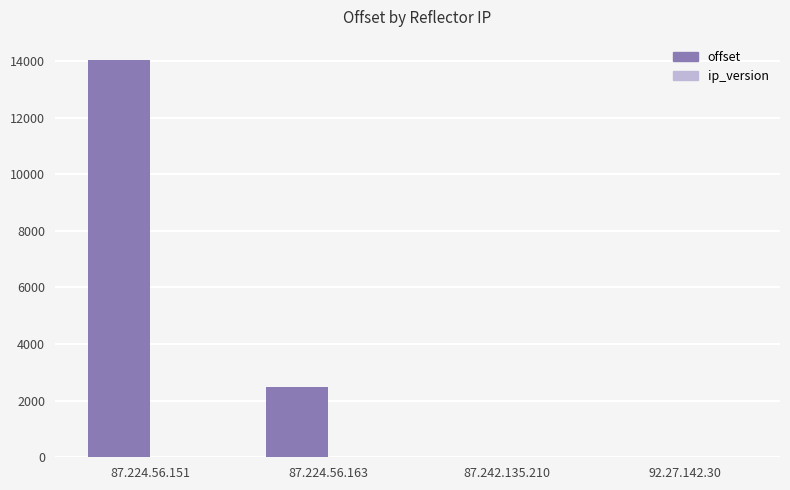

What is the sum of all offset values?

16561